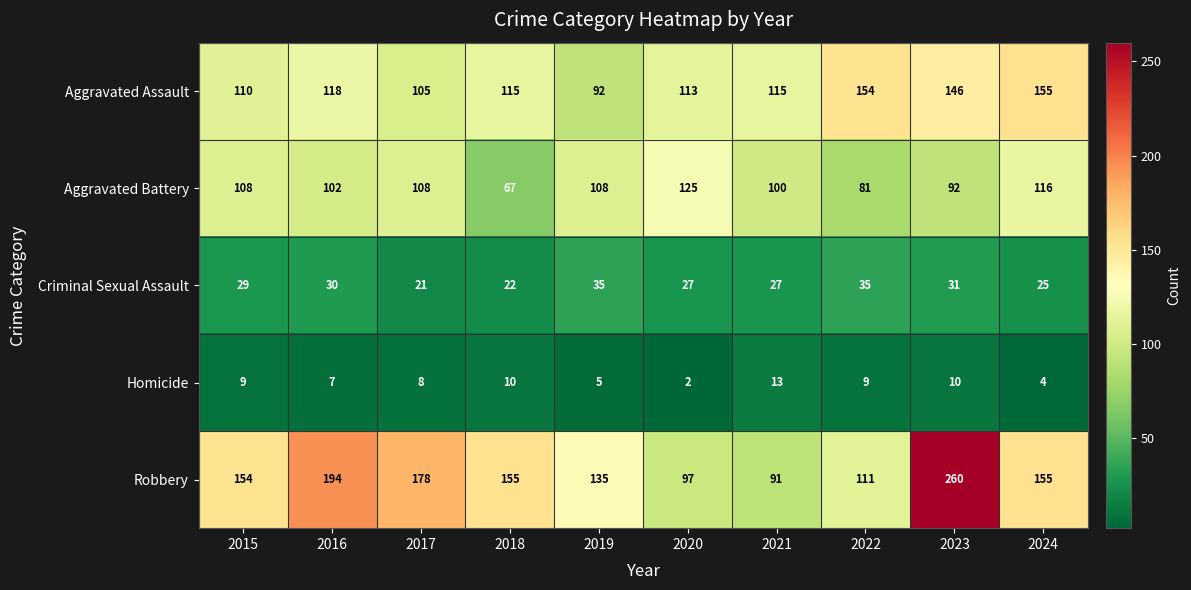

Which series changed the most between 2019 and 2022?

Aggravated Assault